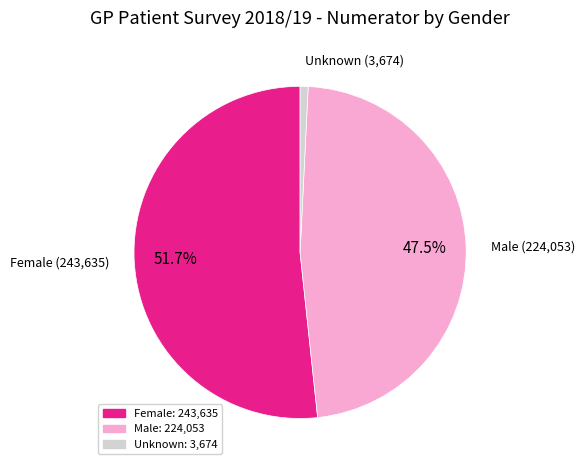

Which slice is the largest?

Female